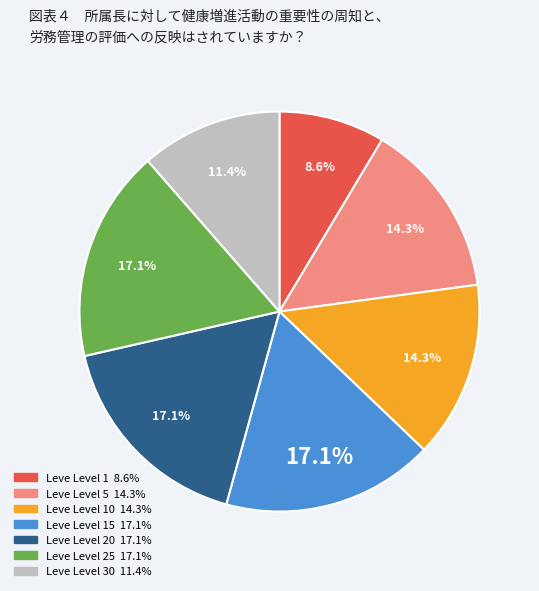

Is there a majority slice in this chart?

No